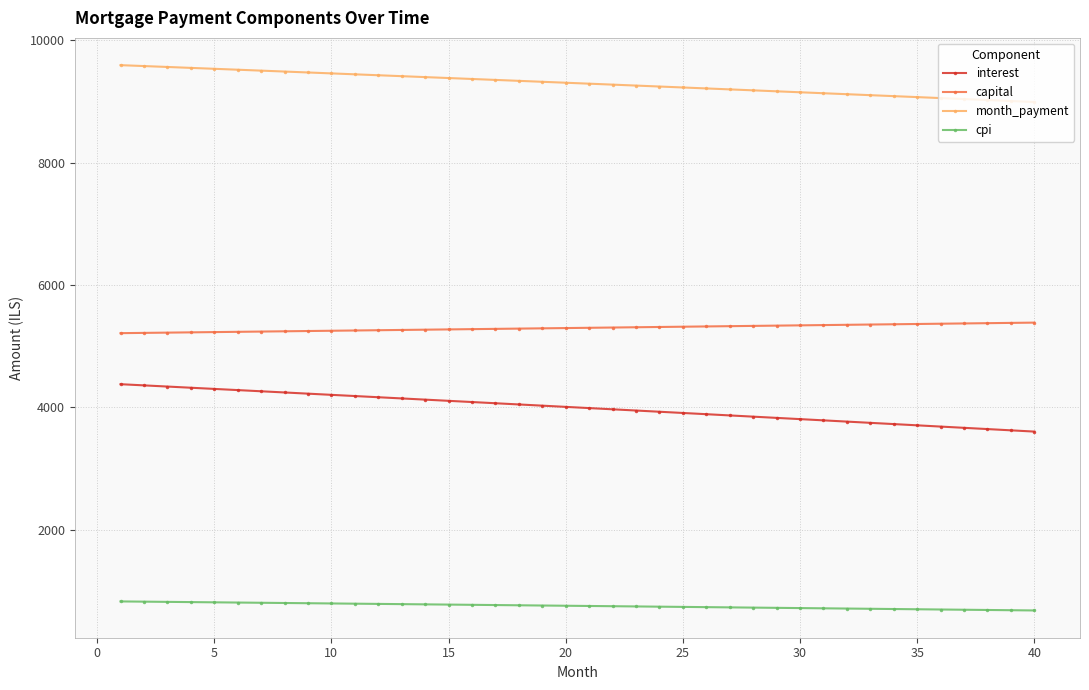

What is the average value of the capital series?

5298.3